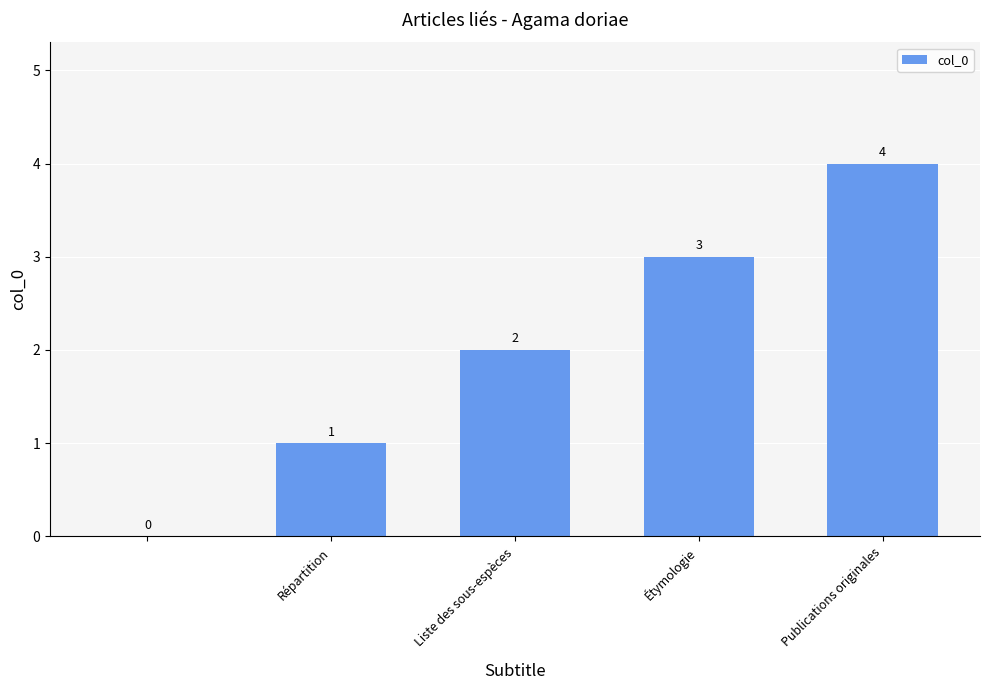

What is the maximum value shown in the chart?

4